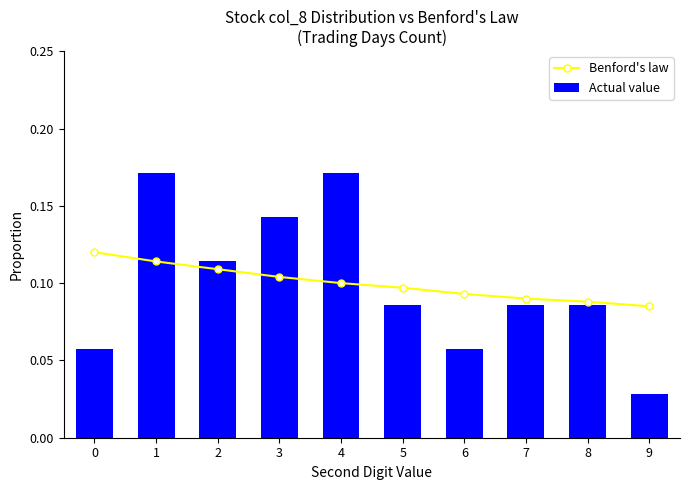

Are the bars grouped side by side (vs. stacked)?

Yes